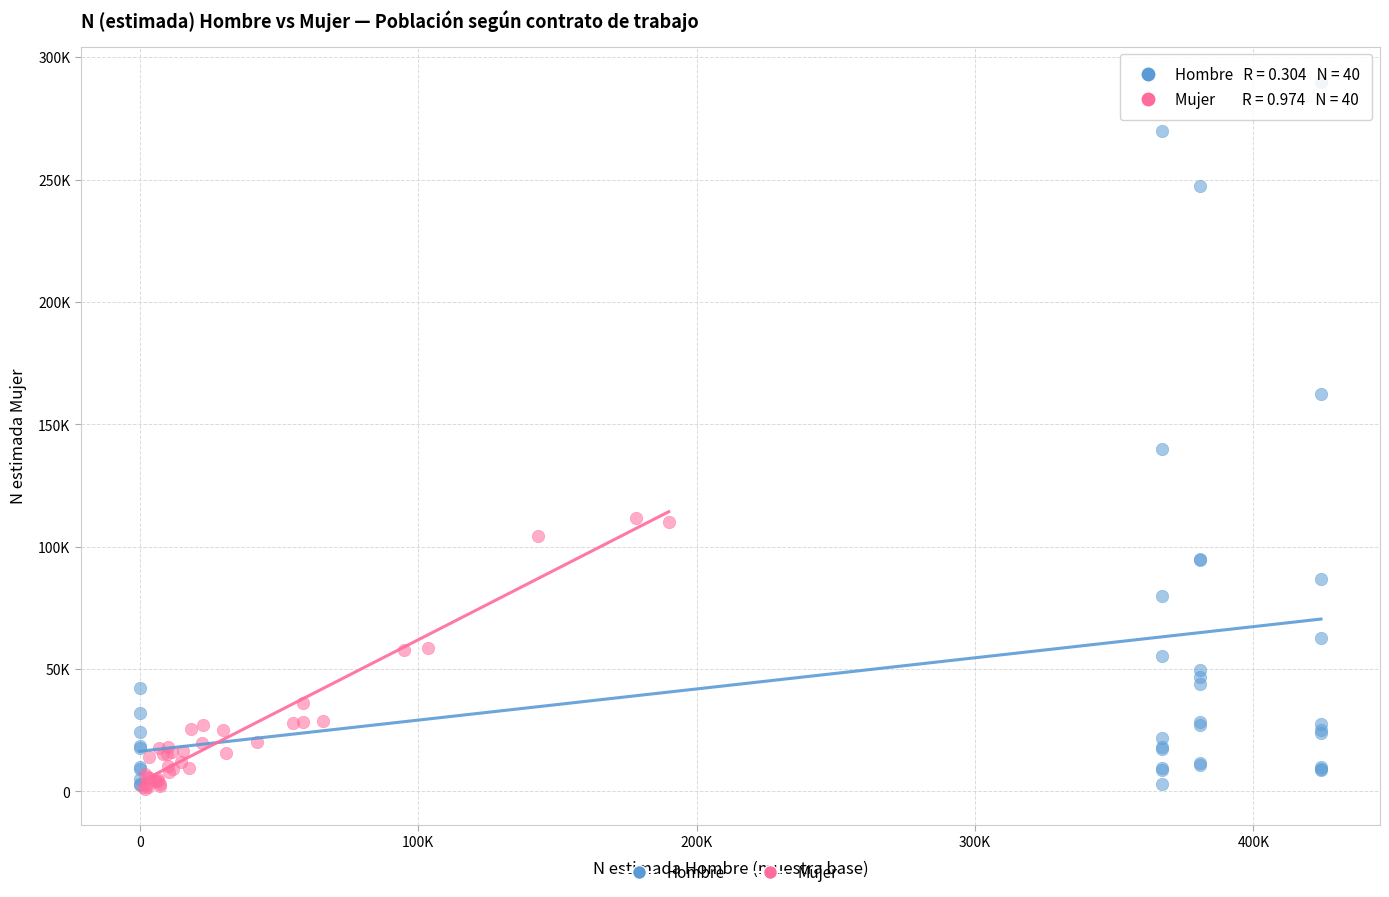

What are all the series names shown in the legend?

Hombre, Mujer